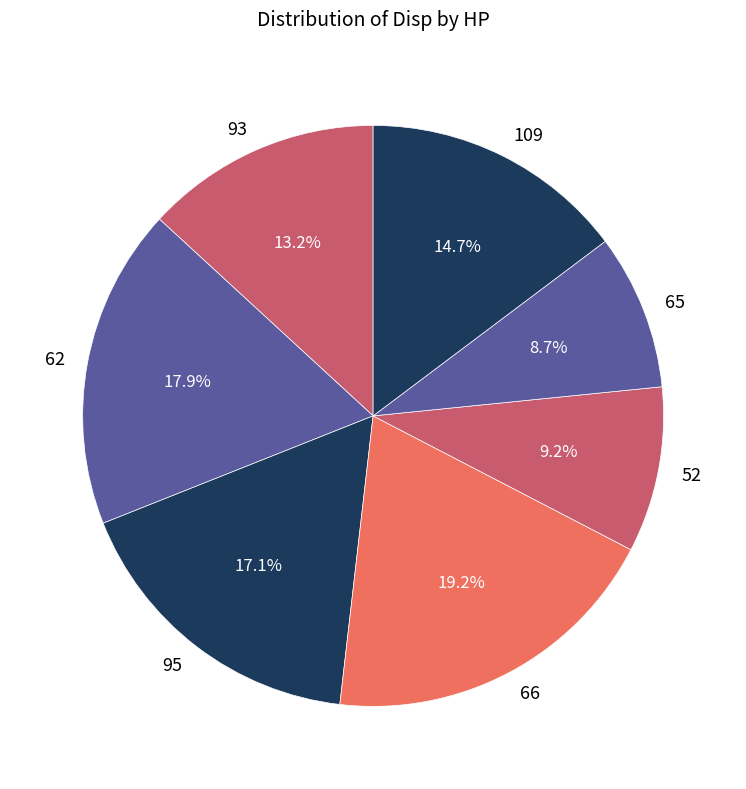

True or false: 109 accounts for 23% of the total.

False